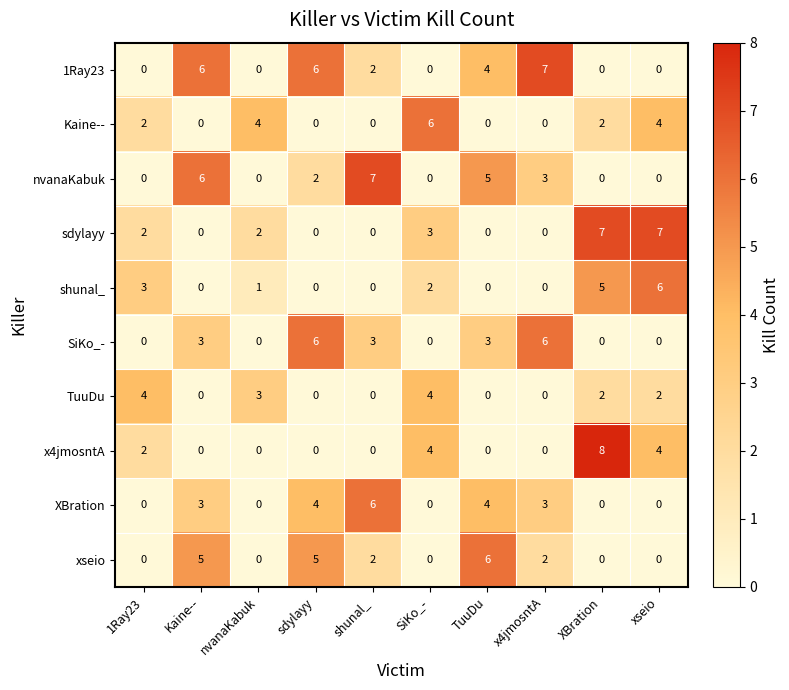

What is the spread (max minus min) of values at 1Ray23?

4